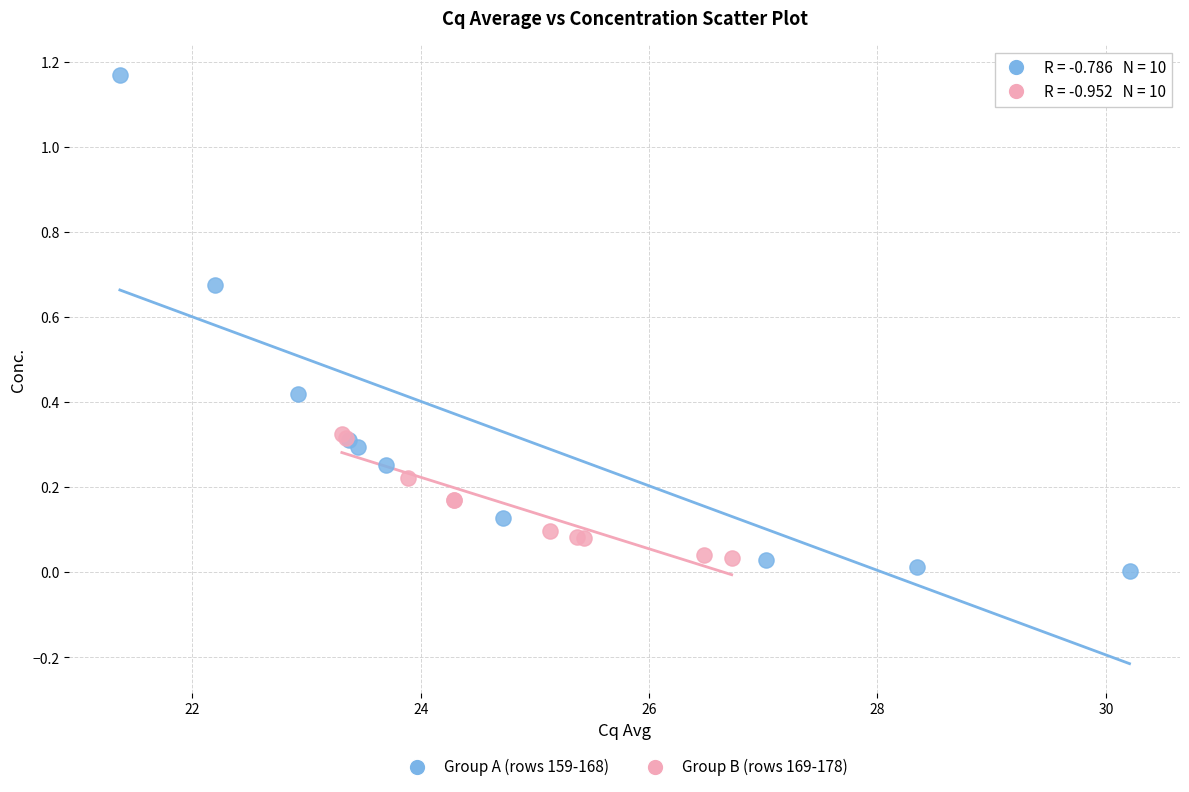

Which series reaches the maximum Y coordinate?

Group A (rows 159-168)